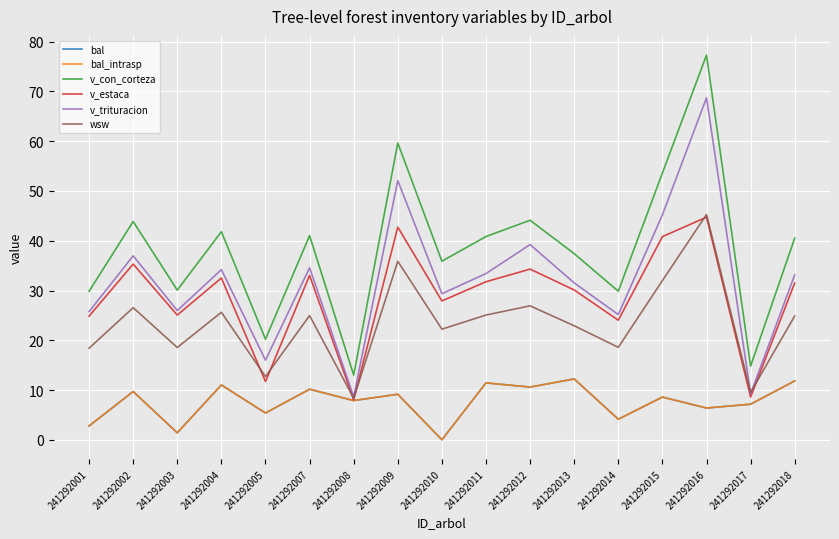

What is the maximum value shown in the chart?

77.3